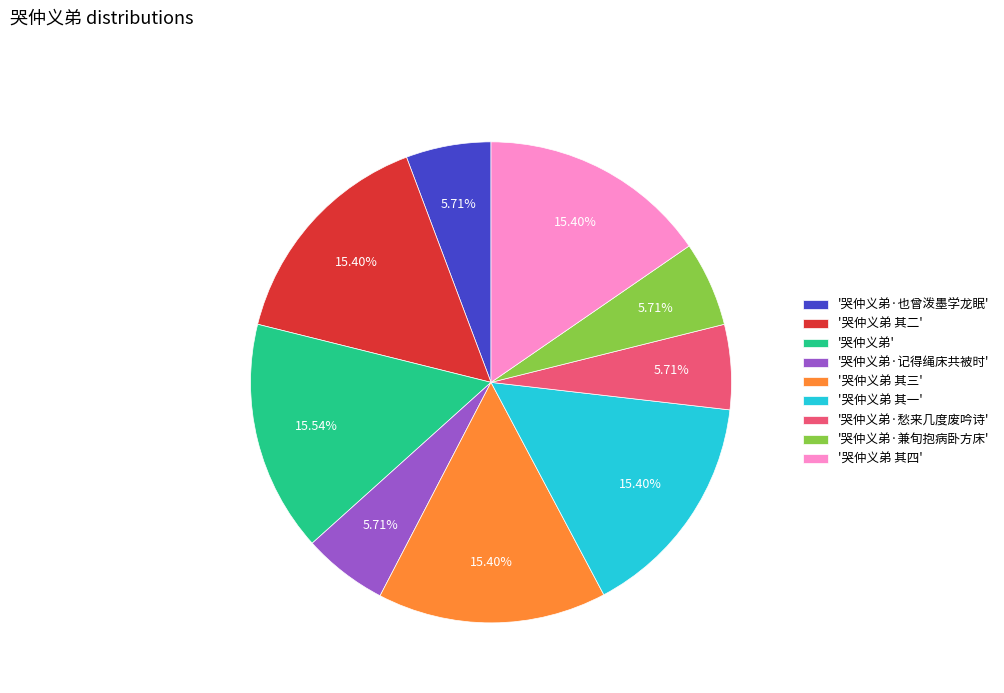

What is the ratio of the value at '哭仲义弟 其一' to the value at '哭仲义弟 其四'?

1.0